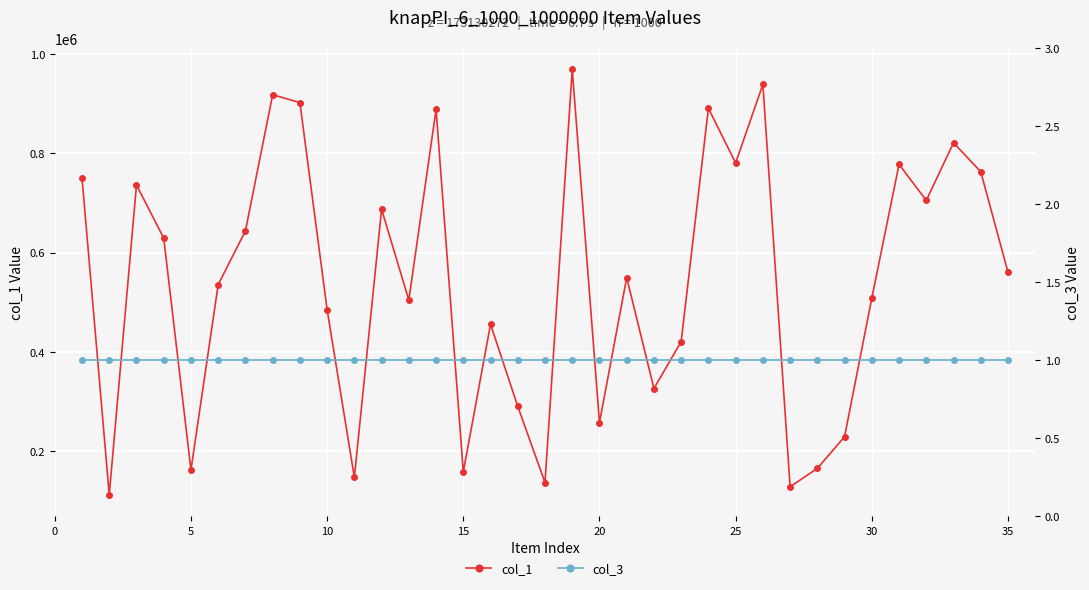

What is the highest value of the col_1 series?

969297